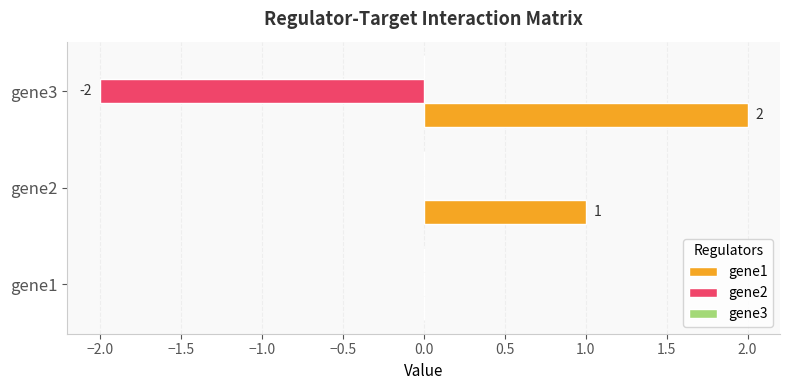

True or false: gene1 has a value of 0 at gene1.

True